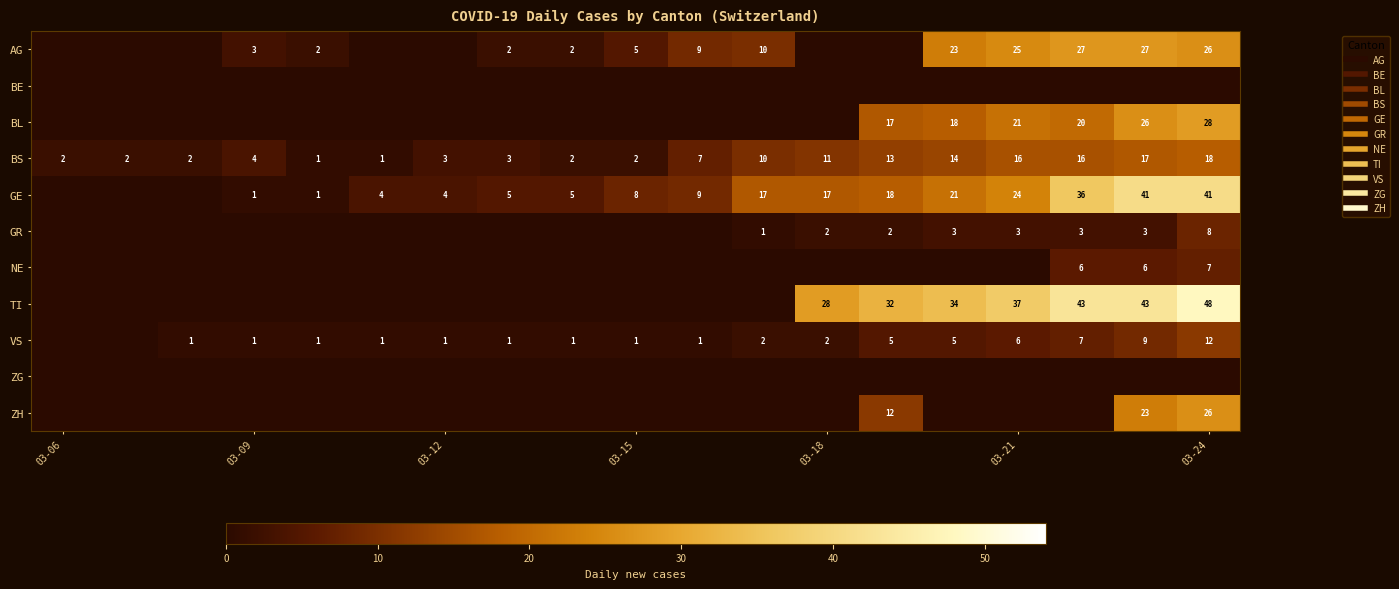

Rank the series by their maximum value, from highest to lowest.

TI, GE, BL, AG, ZH, BS, VS, GR, NE, BE, ZG